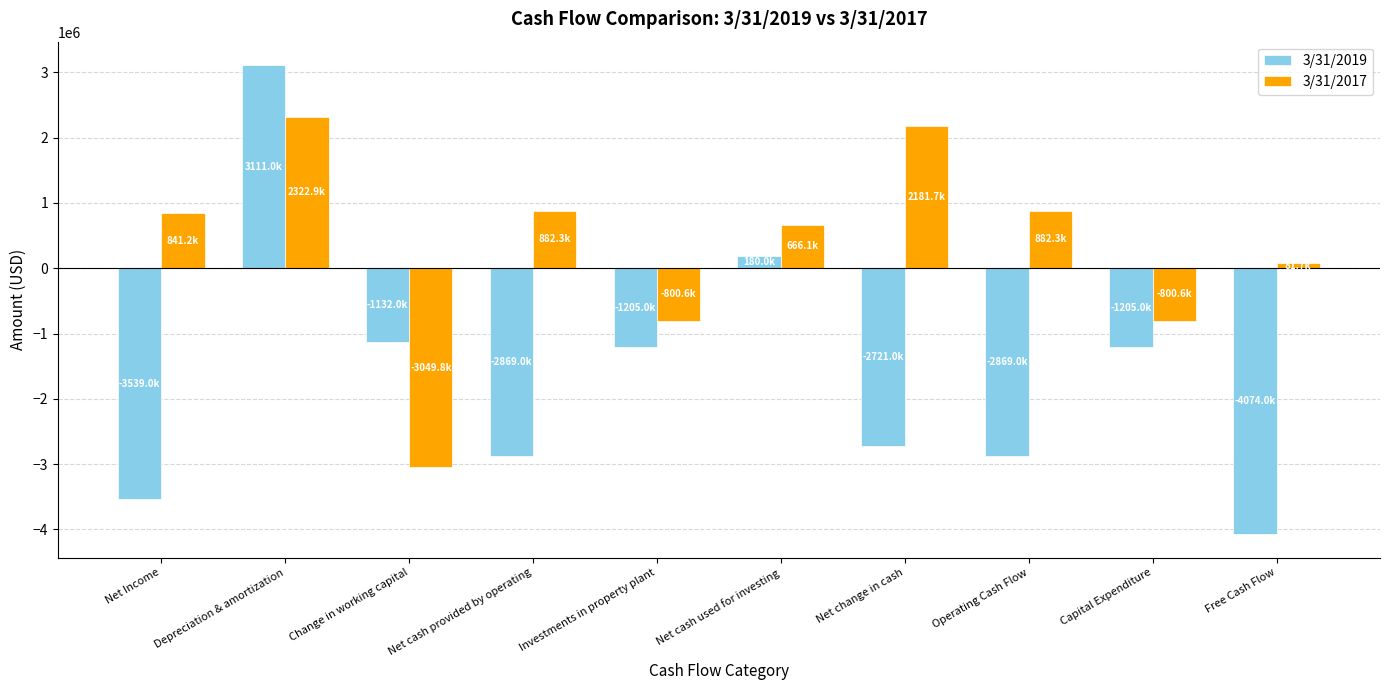

Are the bars grouped side by side (vs. stacked)?

Yes